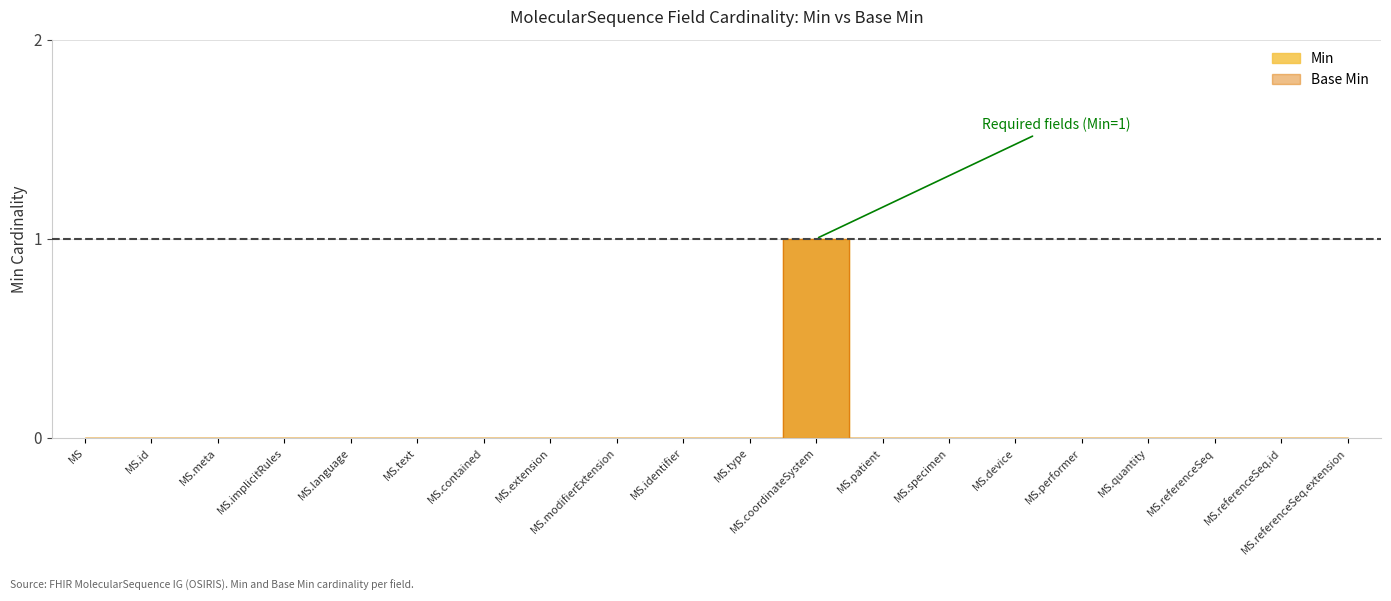

Is the value of Min at MS.contained greater than the value of Base Min at MS.coordinateSystem?

No